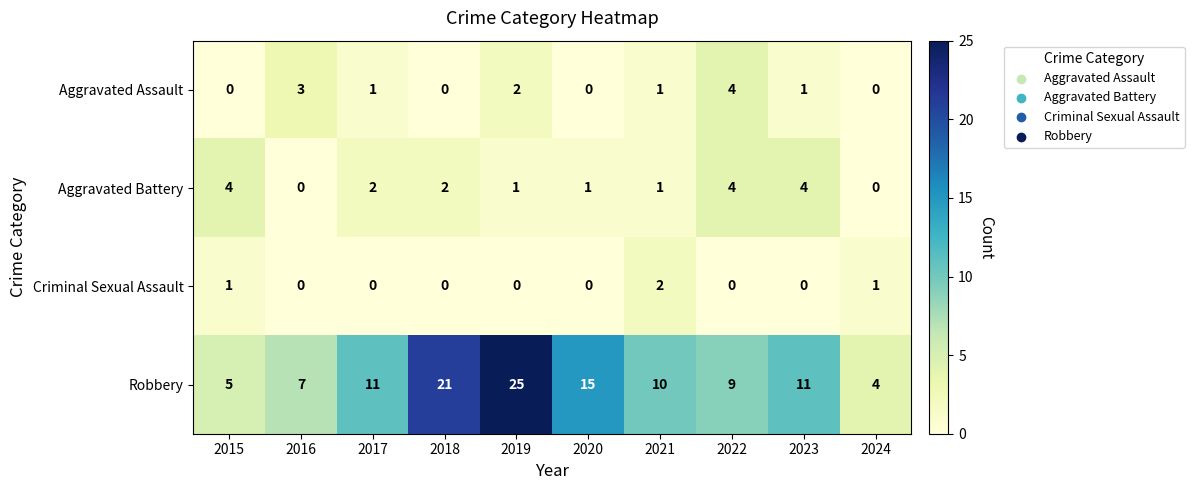

What is the maximum value for Robbery?

25